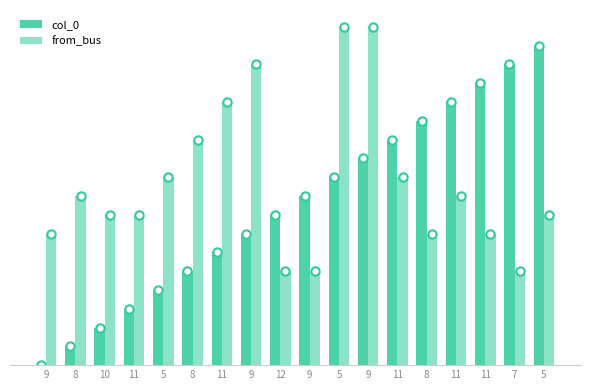

How many bars are there in each group?

2